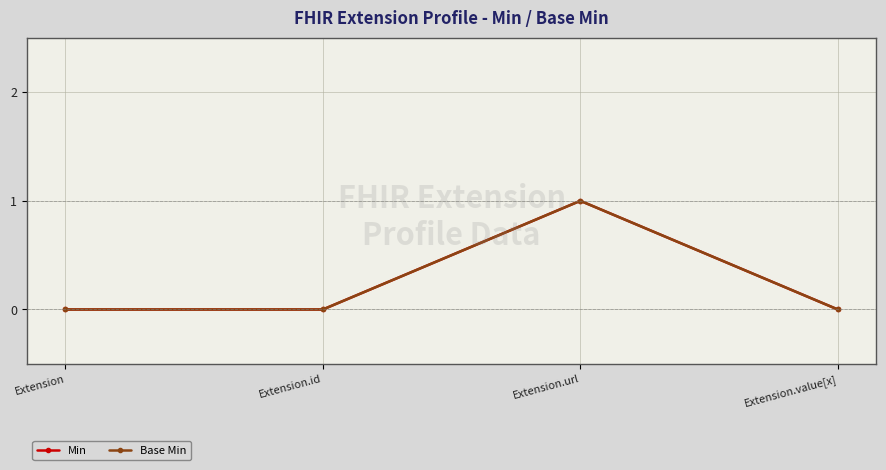

True or false: Min has more than 1 points higher than both neighbors.

False